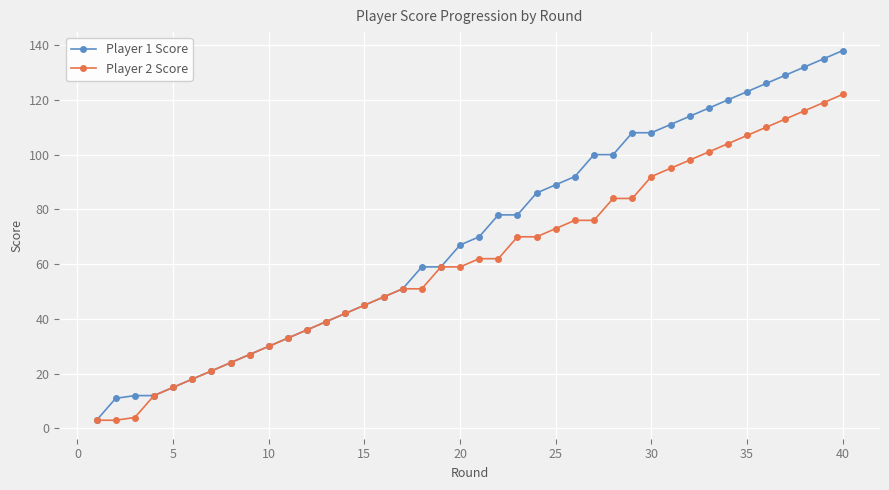

Which series has the largest total across all categories?

Player 1 Score